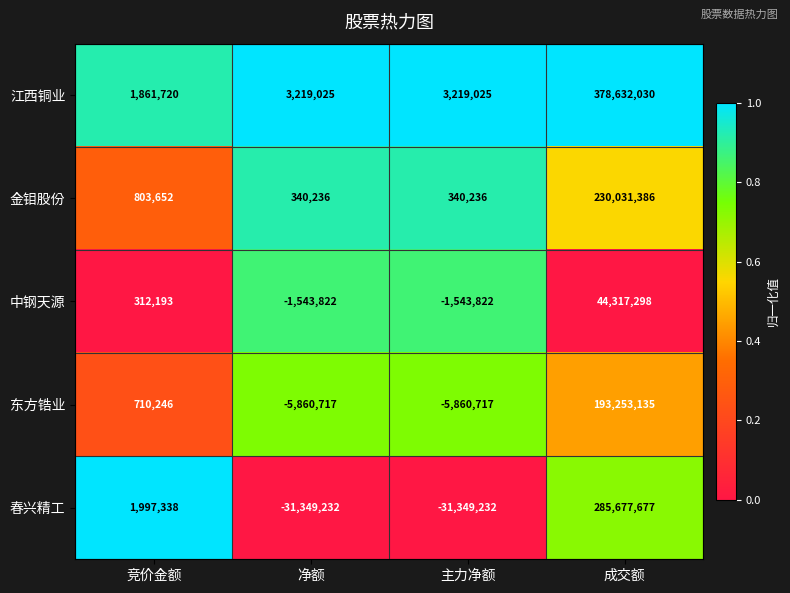

Reading left to right, list all the values displayed in this chart.

江西铜业: 1861720	3219025	3219025	378632030
金钼股份: 803652	340236	340236	230031386
中钢天源: 312193	-1543822	-1543822	44317298
东方锆业: 710246	-5860717	-5860717	193253135
春兴精工: 1997338	-31349232	-31349232	285677677